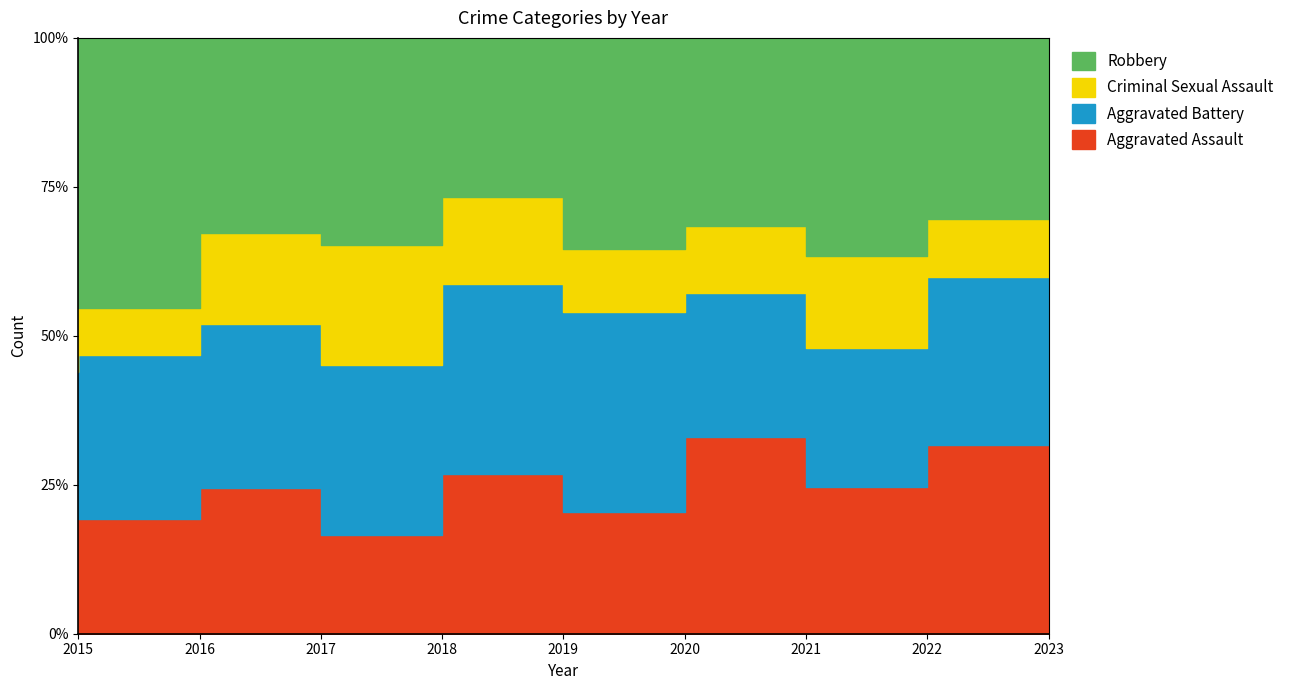

What is the difference between the maximum and minimum values in the Criminal Sexual Assault series?

19